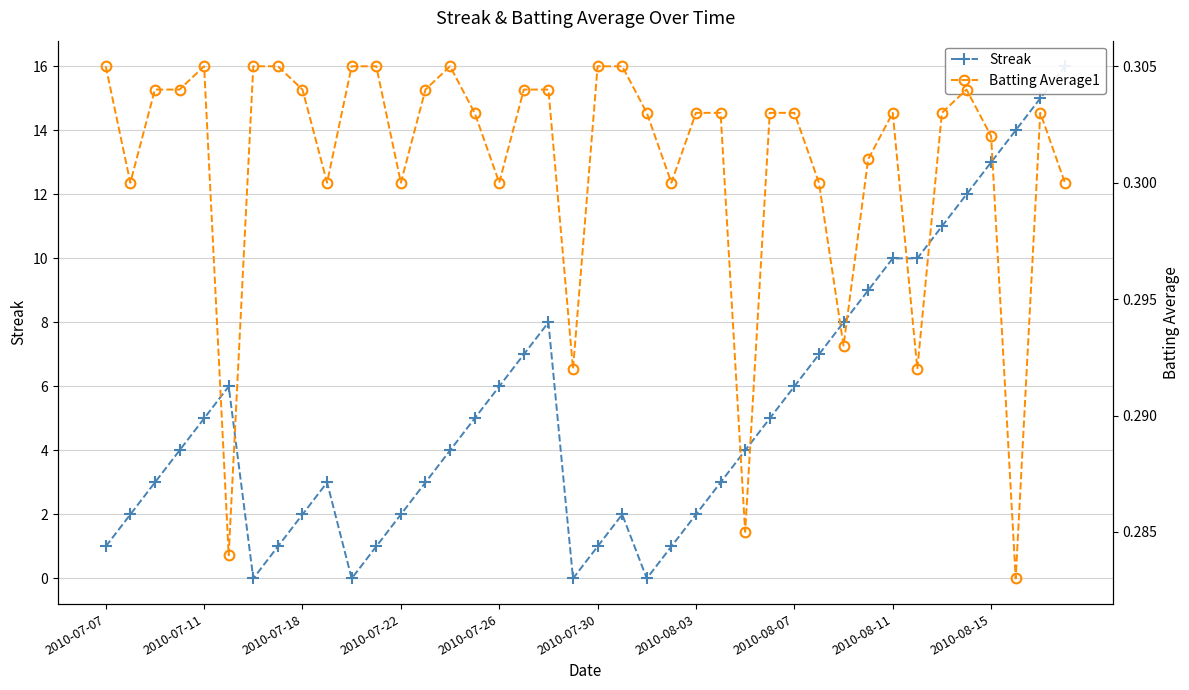

What is the value of the Batting Average1 point at the 25th from the left?

0.3